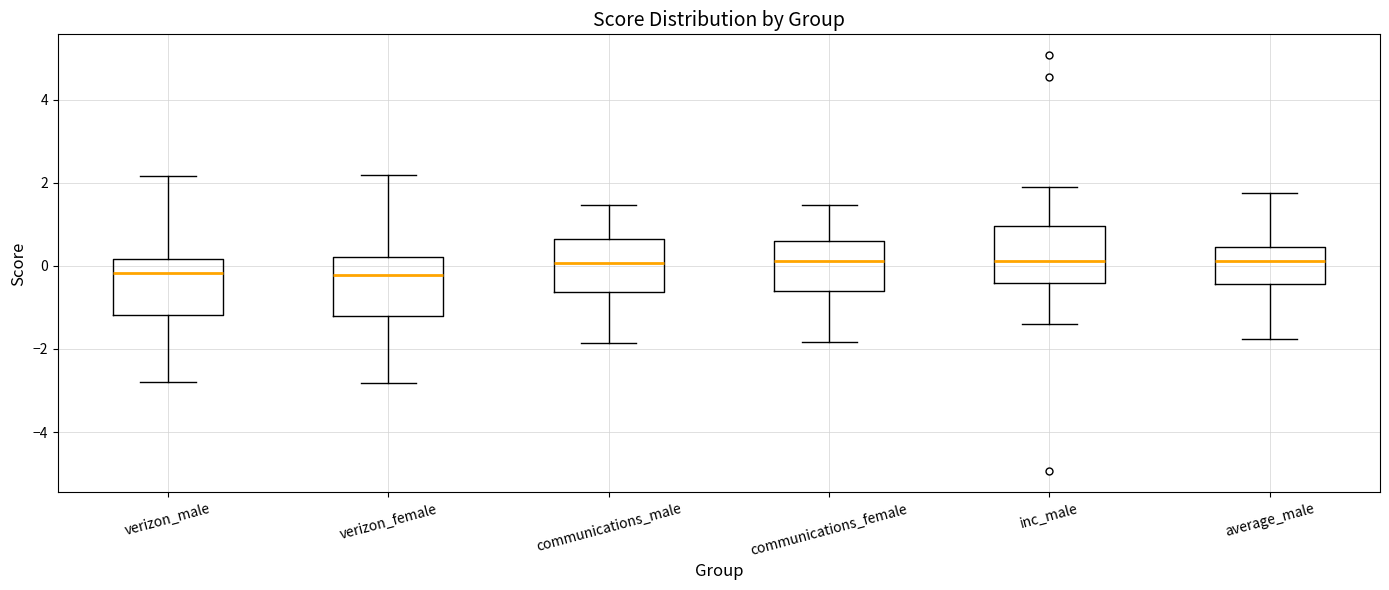

Reading left to right, read every box against the y-axis: the position of its median line, the range the box covers, and the ends of its whiskers. The values are not printed on the chart, so give them approximately, as read against the axis.

verizon_male: median -0.2, box -1.2 to 0.2, whiskers -2.8 to 2.2
verizon_female: median -0.2, box -1.2 to 0.2, whiskers -2.8 to 2.2
communications_male: median 0.0, box -0.6 to 0.6, whiskers -1.8 to 1.4
communications_female: median 0.2, box -0.6 to 0.6, whiskers -1.8 to 1.4
inc_male: median 0.2, box -0.4 to 1.0, whiskers -1.4 to 2.0
average_male: median 0.2, box -0.4 to 0.4, whiskers -1.8 to 1.8